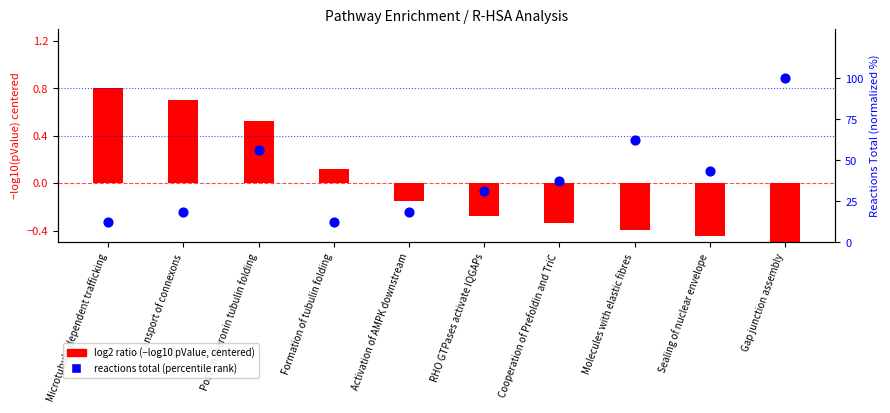

At which category is the sum across all series the highest?

Gap junction assembly